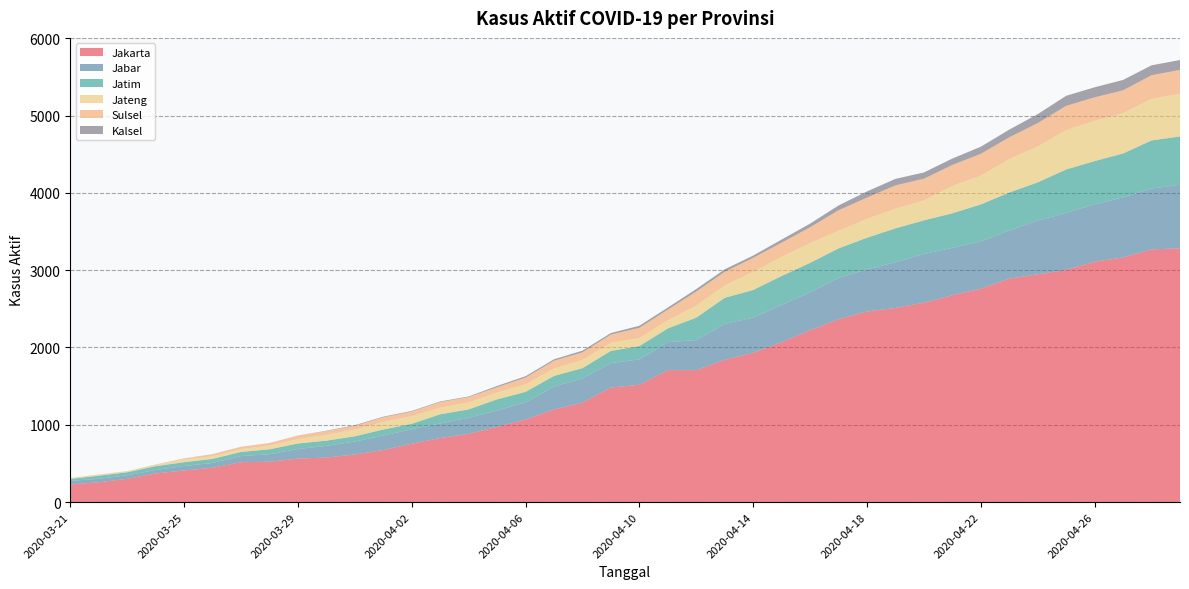

Reading left to right, extract all data points from this chart.

Jakarta: 227	256	301	370	409	444	516	522	562	576	616	673	755	829	883	973	1068	1198	1286	1482	1517	1707	1707	1840	1931	2068	2224	2365	2466	2511	2580	2676	2760	2890	2946	3004	3110	3165	3269	3282
Jabar: 47	45	45	45	58	62	79	96	124	152	166	188	187	188	207	212	221	297	313	317	329	362	388	466	455	484	489	535	544	592	629	613	612	623	695	737	742	777	787	823
Jatim: 25	40	40	50	49	53	54	65	72	67	69	78	71	119	109	144	137	137	134	157	172	178	291	337	358	373	382	382	410	438	436	447	479	492	495	562	560	568	623	625
Jateng: 11	12	12	16	34	34	37	48	56	74	86	97	97	85	91	88	96	97	104	104	104	104	156	159	233	246	254	227	244	254	256	354	372	431	463	509	519	520	535	551
Sulsel: 2	2	1	3	12	26	28	32	46	49	49	61	61	73	68	69	88	100	100	107	132	138	182	177	183	185	206	266	275	302	282	271	282	283	304	314	305	297	308	310
Kalsel: 0	1	1	1	2	1	1	1	1	5	8	8	8	8	8	16	18	18	22	20	27	27	32	32	29	40	47	62	80	84	81	83	92	99	116	130	130	134	128	128